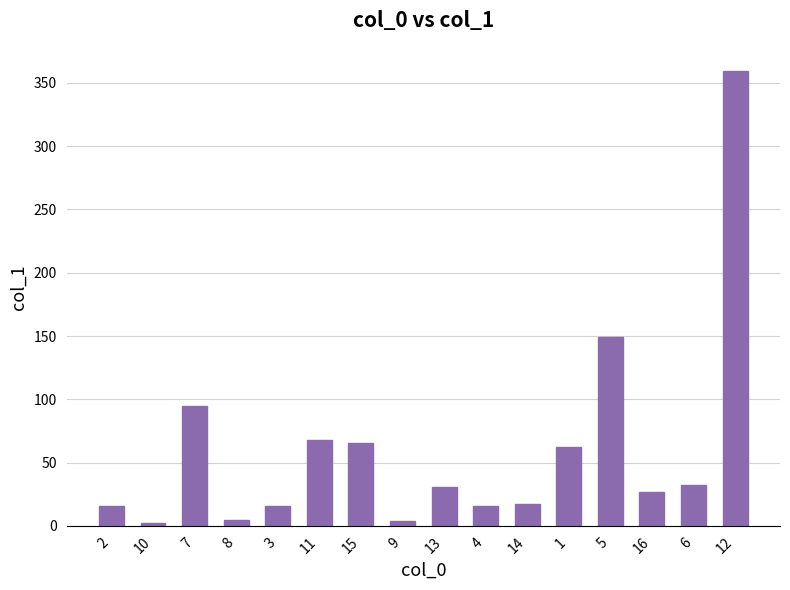

Is it true that the value at 6 is 32.5?

True